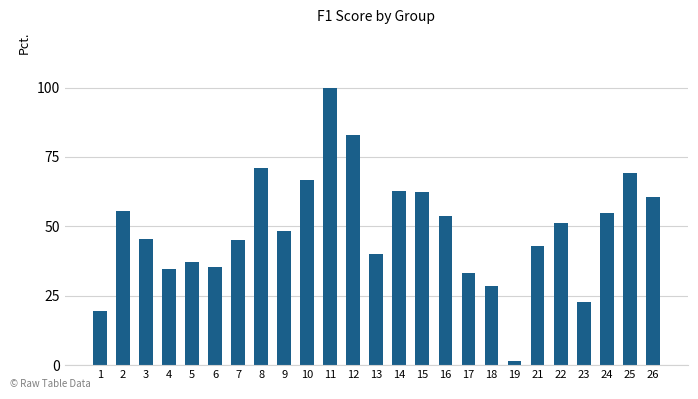

Does the chart contain stacked bars?

No